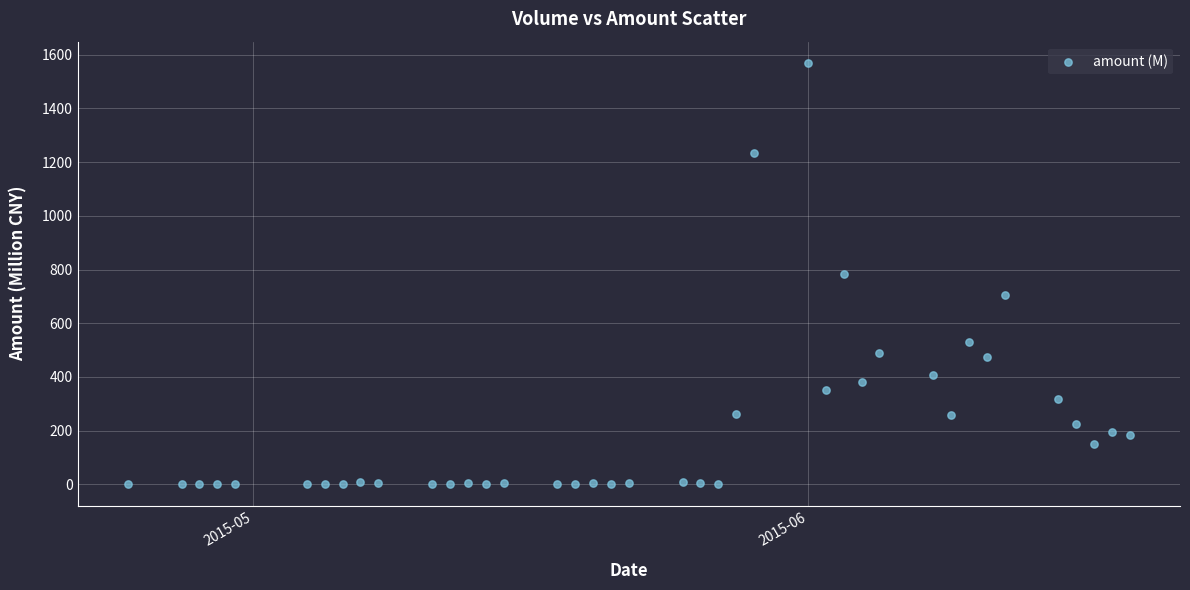

What is the range of Y values (max minus min)?

1569.5